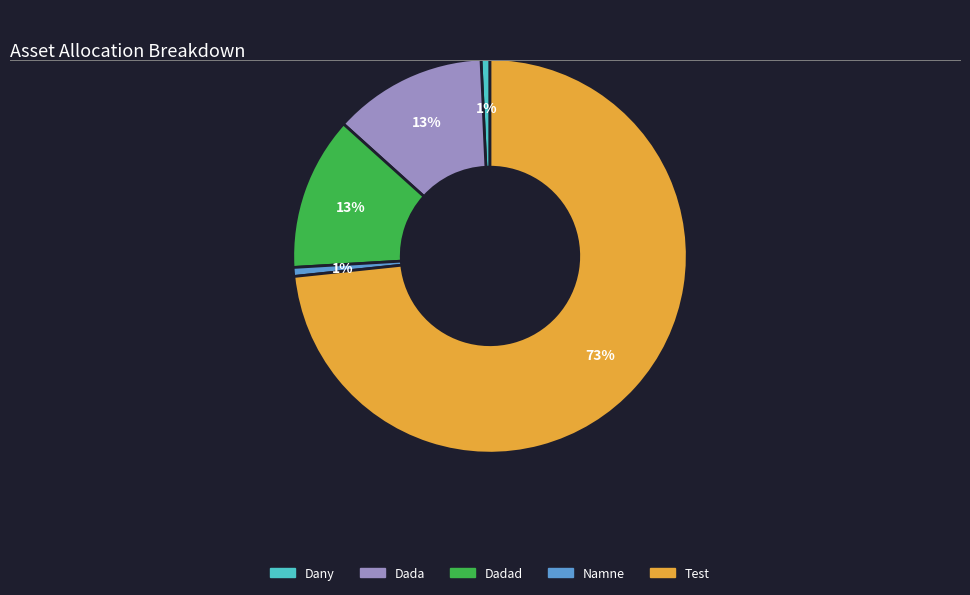

What is the largest slice in the pie chart?

Test